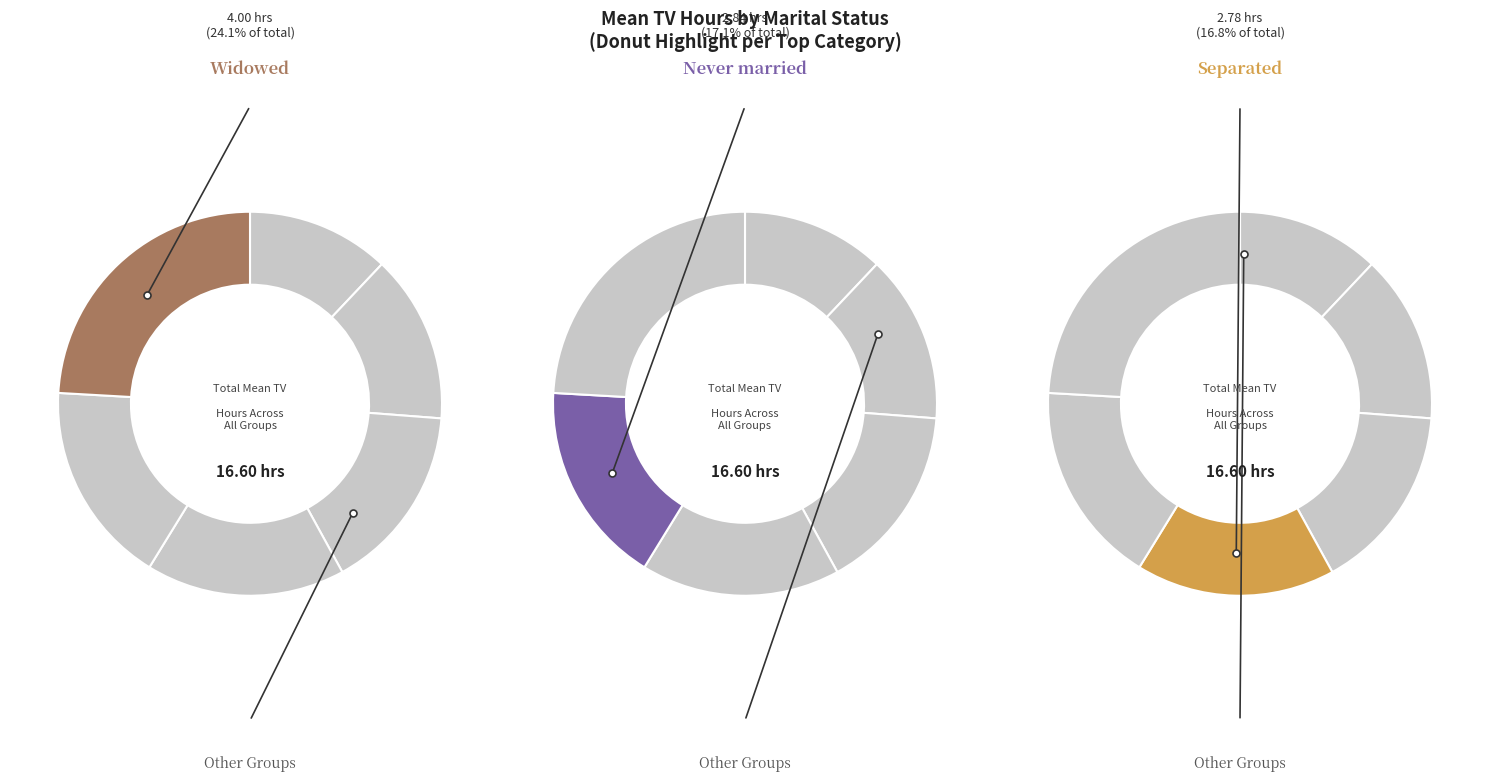

To the nearest percent, what is the difference between the Married and Widowed slice percentages?

8%